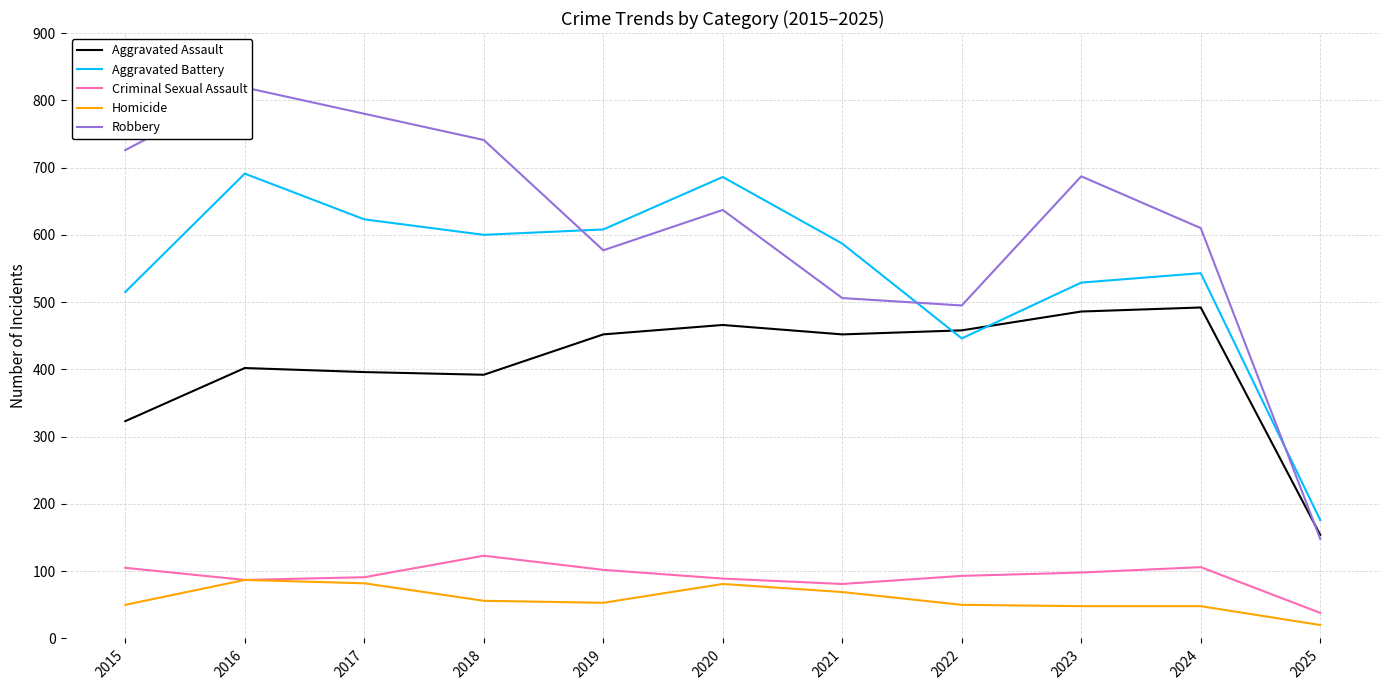

What is the approximate value of Robbery at 2017, to the nearest 10?

780